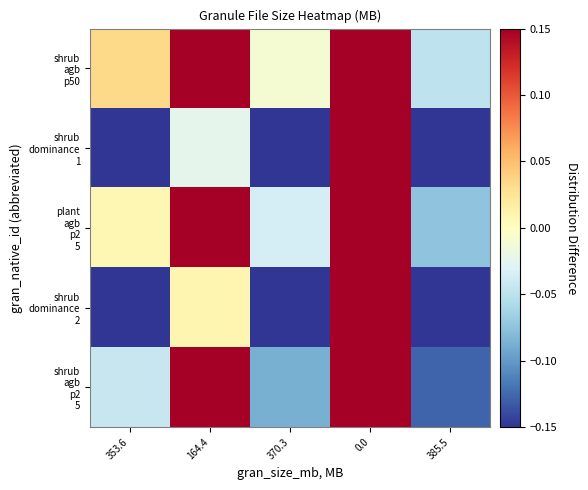

How many data points does each series have?

5